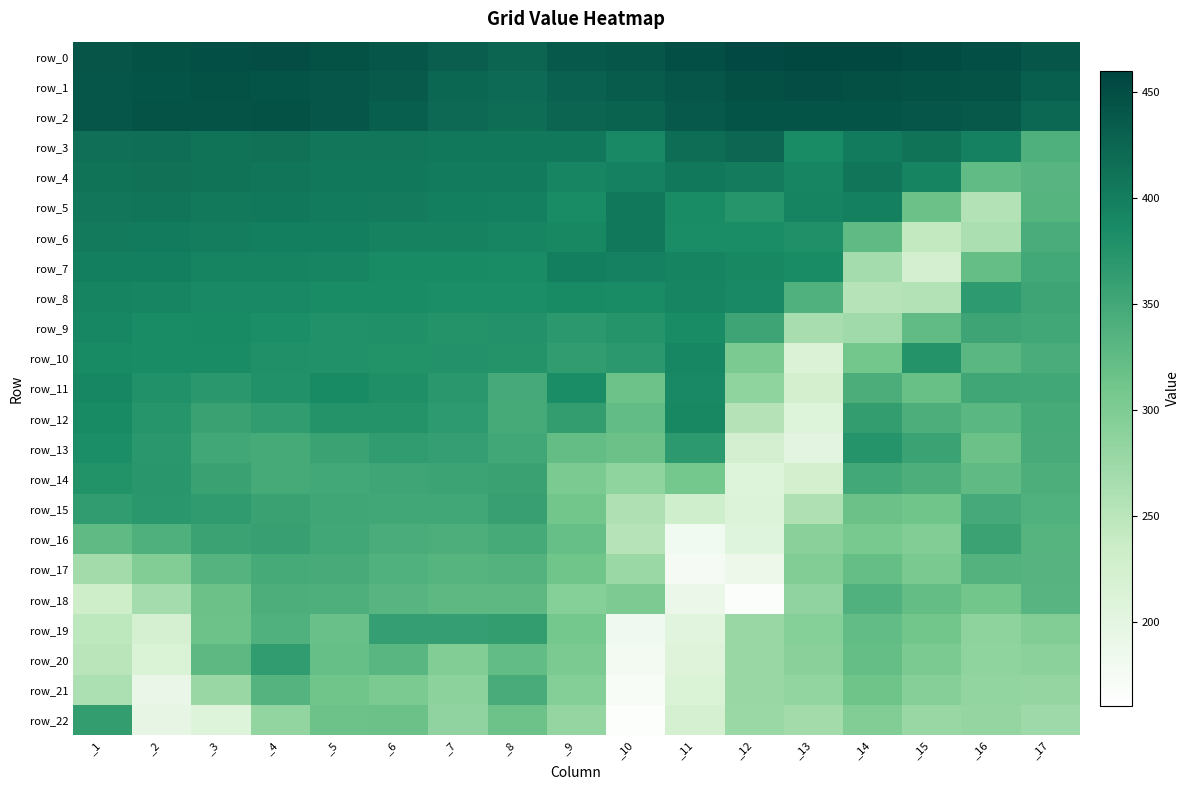

Rank the categories by row_4 value from lowest to highest.

_16, _17, _9, _13, _15, _10, _12, _7, _8, _11, _5, _6, _4, _14, _1, _3, _2